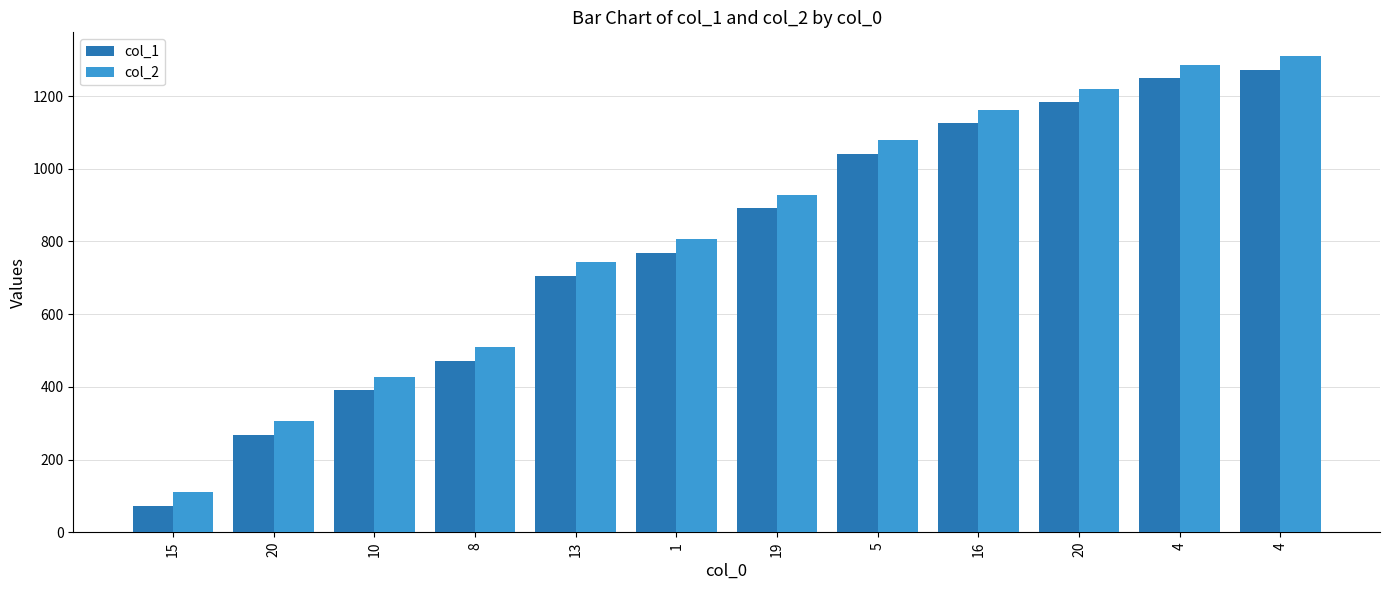

What is the sum of the col_2 values at 8 and 15?

619